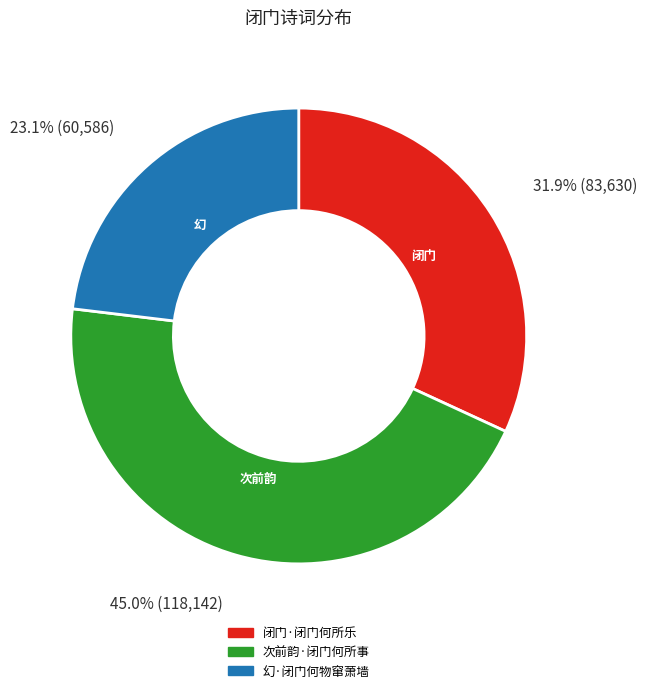

Is there any slice that represents more than half of the pie?

No